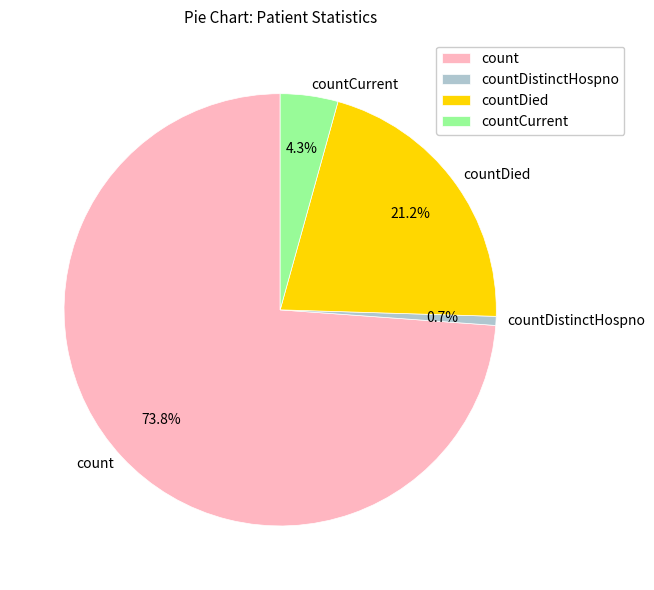

What percentage is the count slice, to the nearest percent?

74%